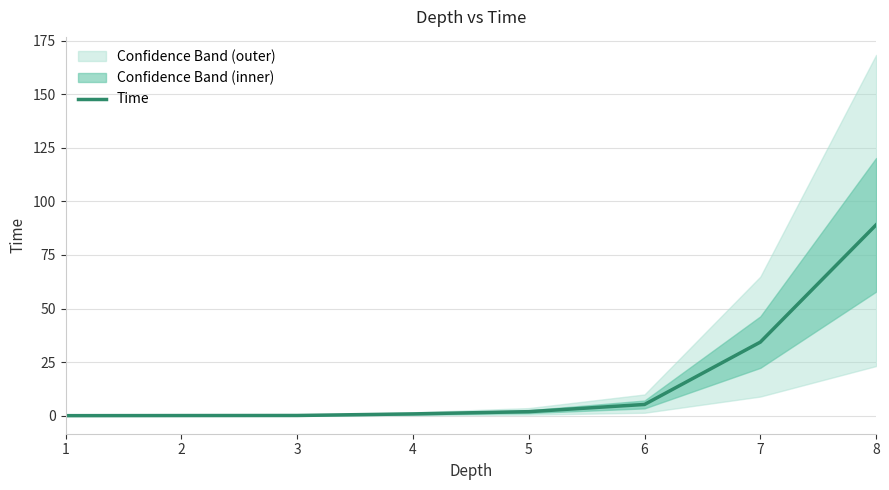

What is the change in value from 4 to 7?

+33.5